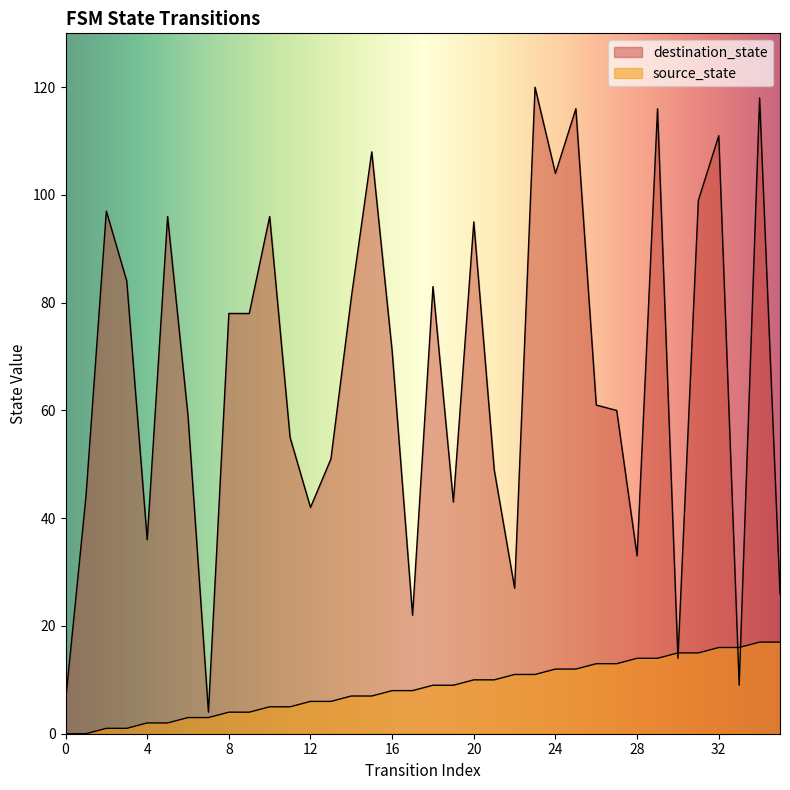

What is the value of the destination_state point at the 17th from the left?

71